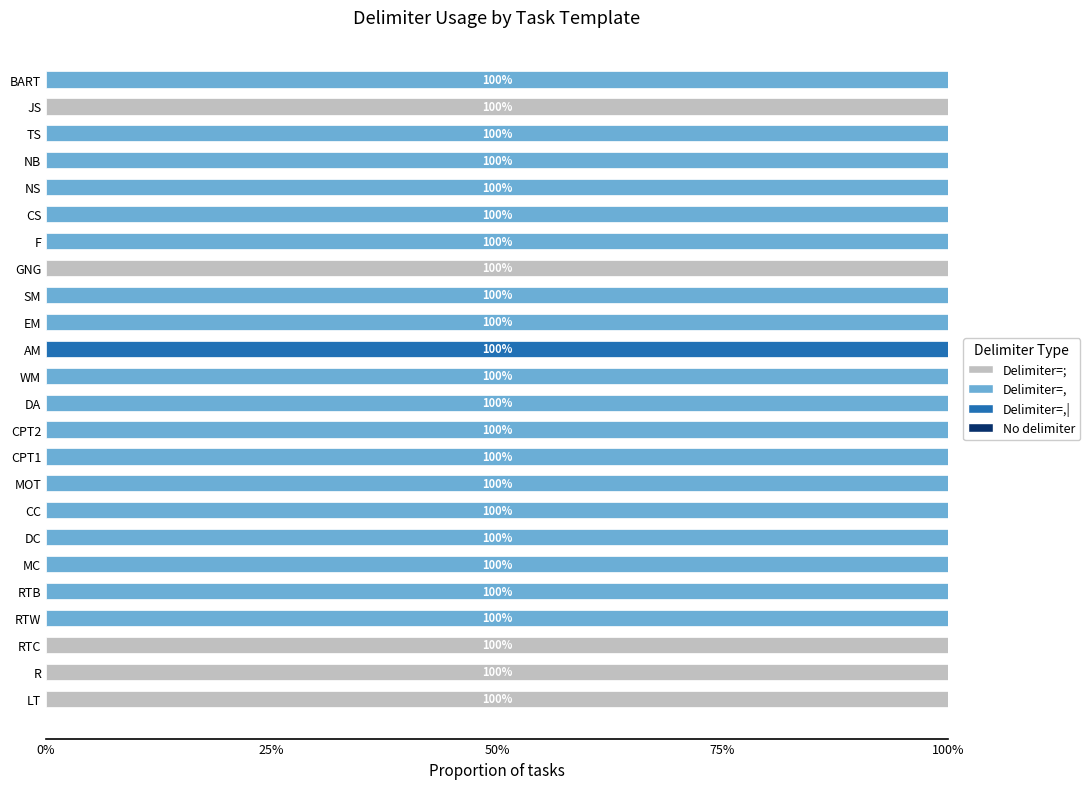

Is it true that Delimiter=; equals 0 at CS?

True